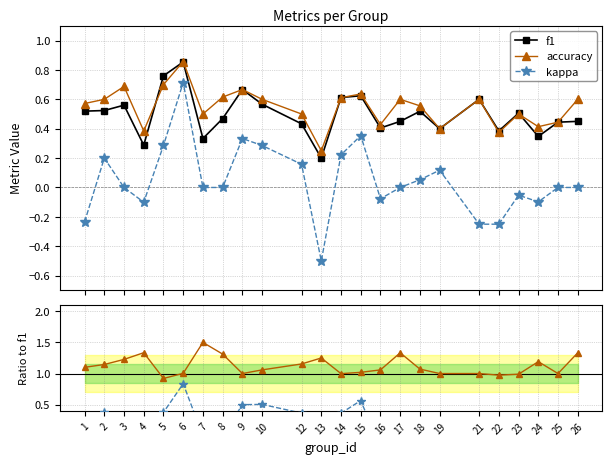

What is the difference between the maximum and minimum values in the accuracy series?

0.6